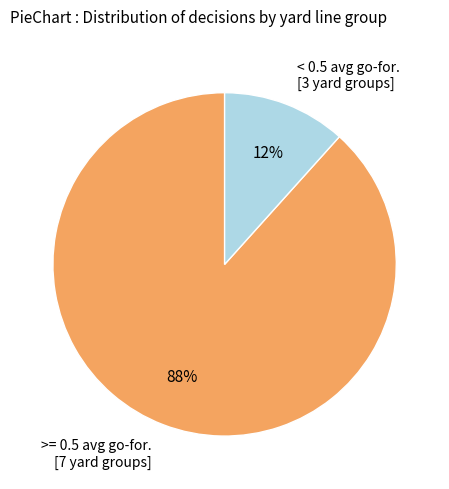

Combined, do < 0.5 avg go-for. [3 yard groups] and >= 0.5 avg go-for. [7 yard groups] account for over 50%?

Yes